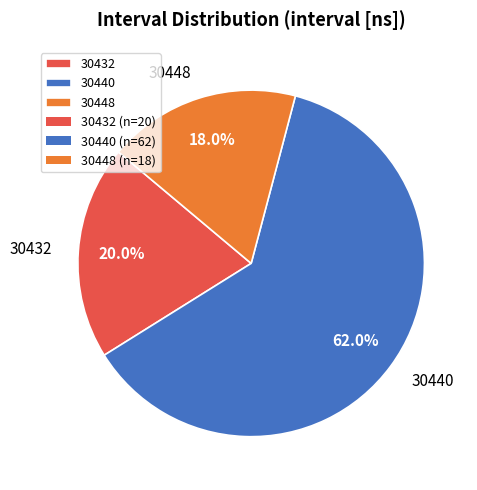

Is the sum of 30448 and 30440 greater than half?

Yes